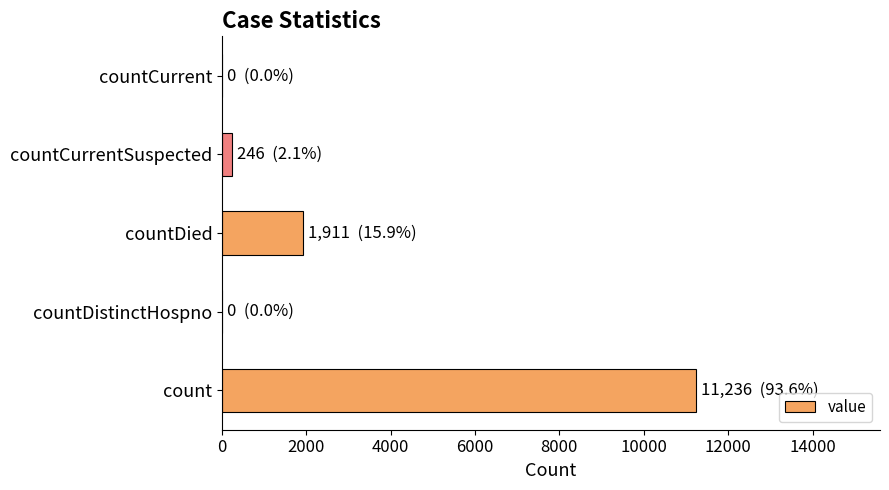

What is the change in value from count to countDied?

-9325